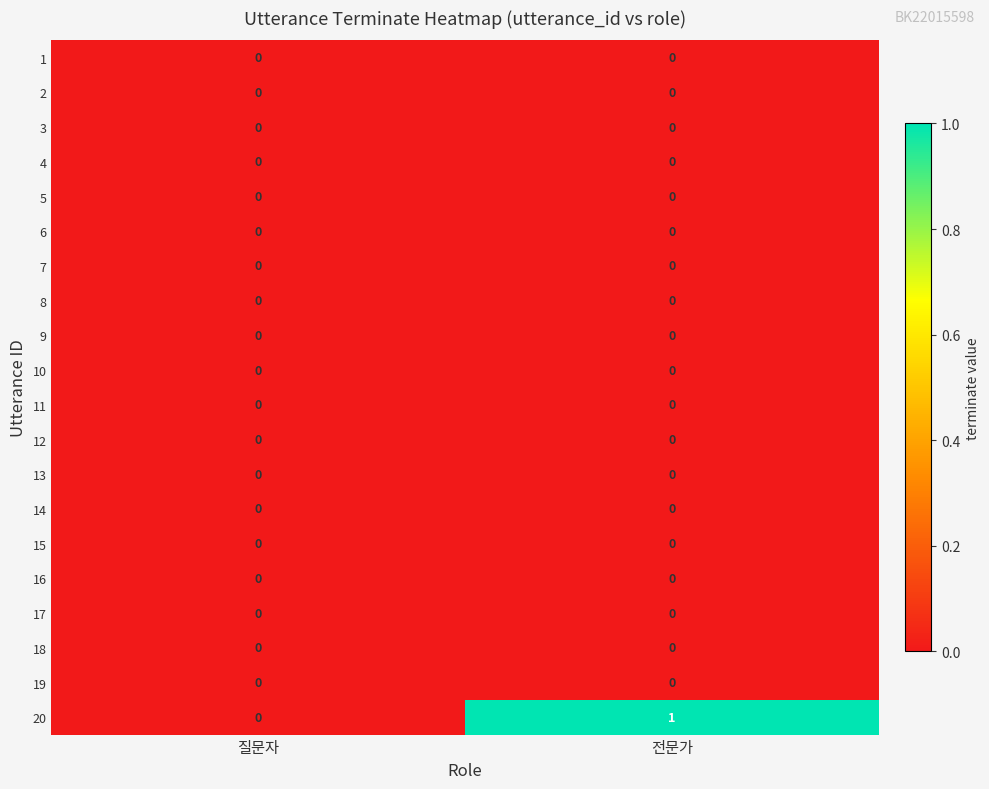

Which series has the largest total across all categories?

20